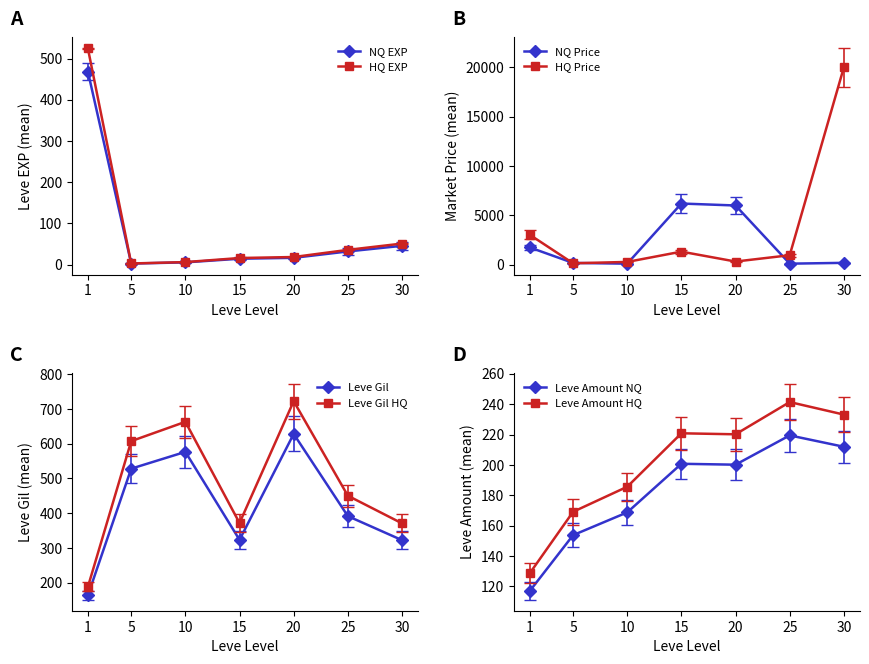

How many values exceed 13?

4